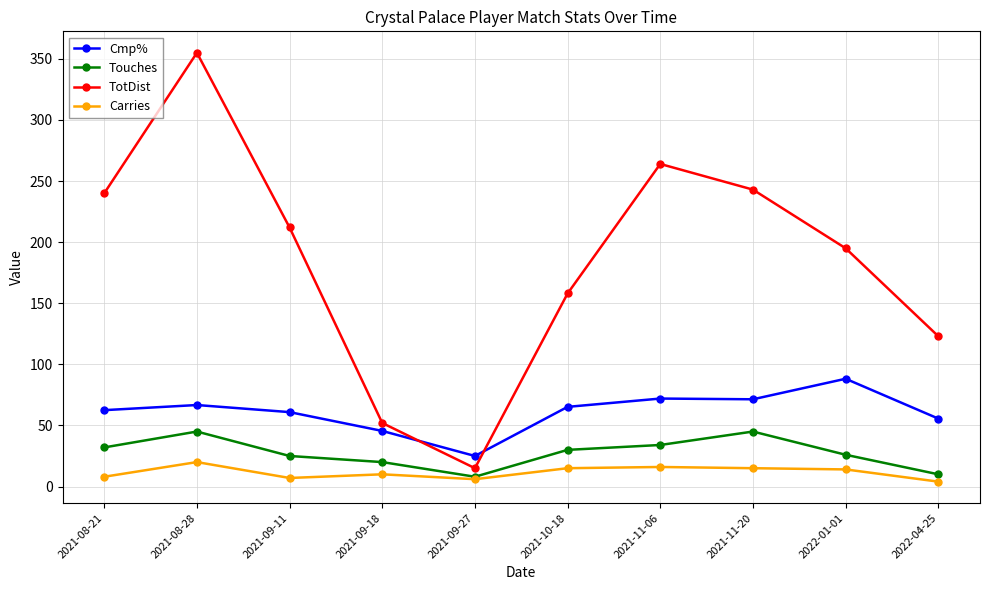

What is the label of the 4th point from the left?

2021-09-18